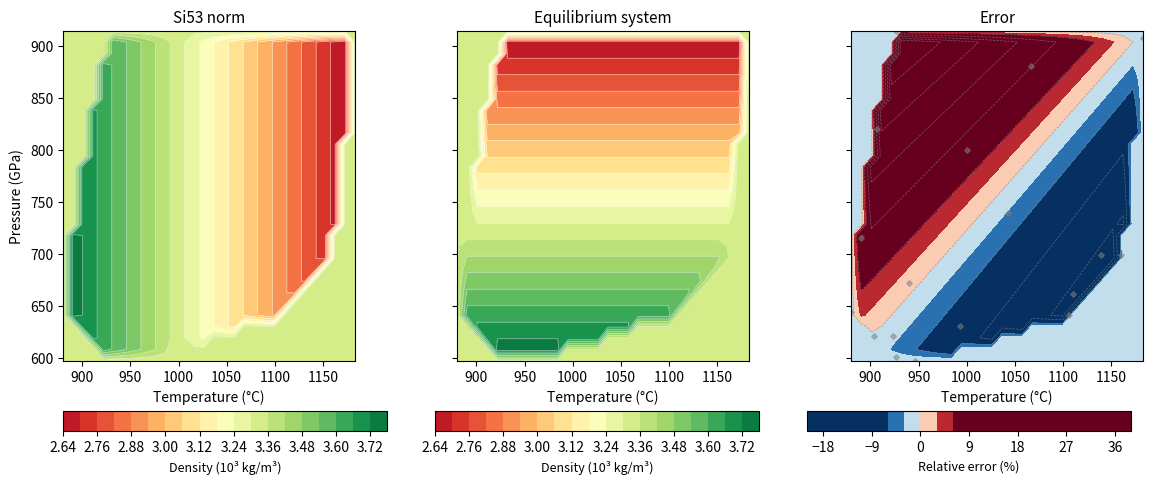

What is the approximate value at 850?

621.0